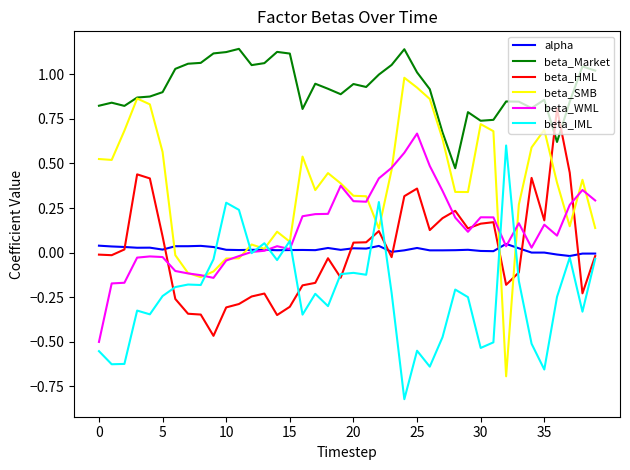

True or false: beta_SMB and beta_WML cross at least once.

True